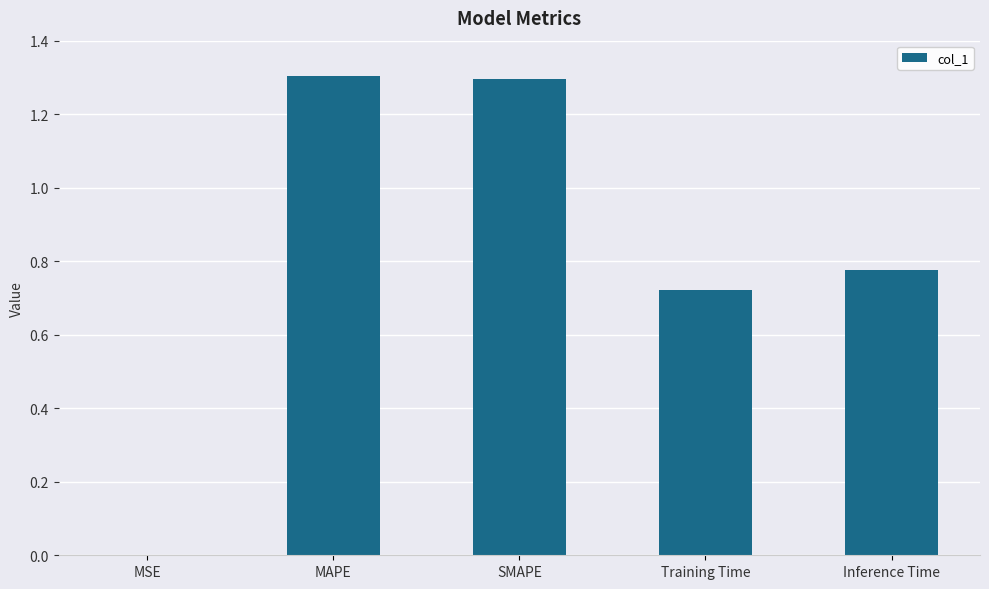

Is it true that the value at SMAPE is 0.6?

False